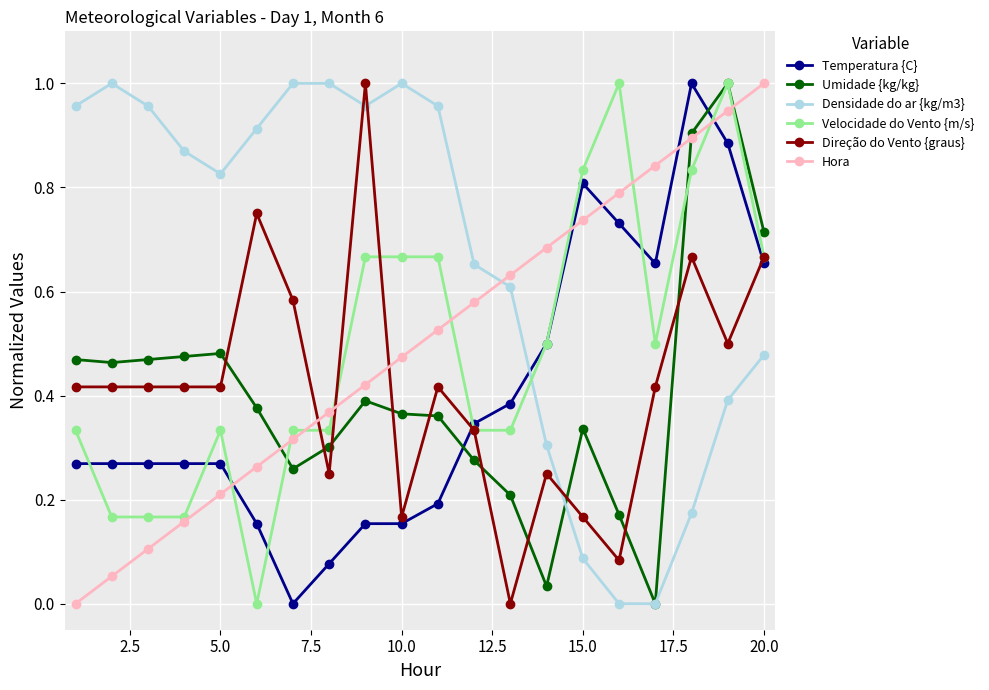

True or false: Direção do Vento {graus} and Umidade {kg/kg} cross at least once.

True